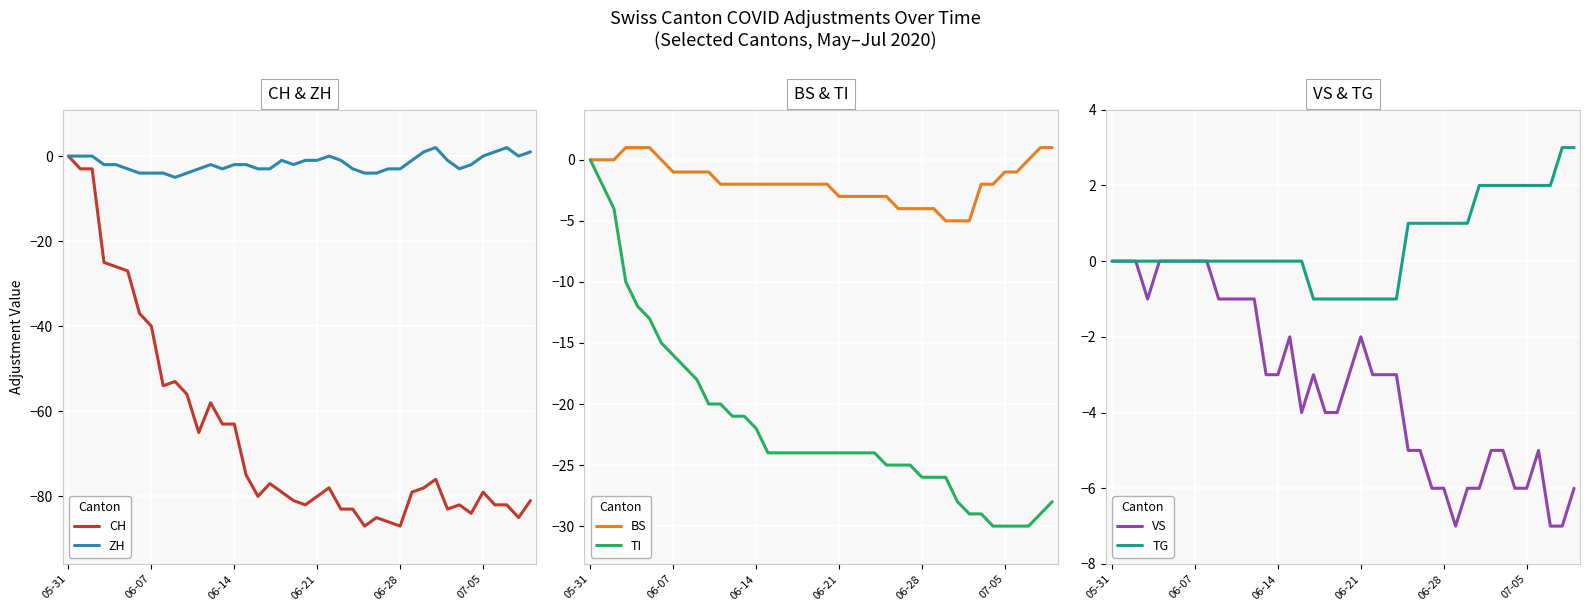

Is it true that BS equals -4 at 27?

True